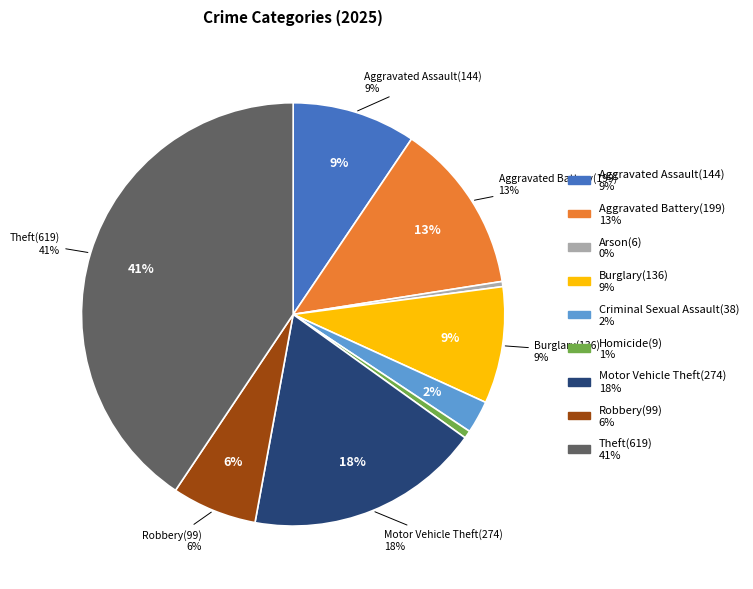

Is the sum of Aggravated Battery and Burglary greater than half?

No